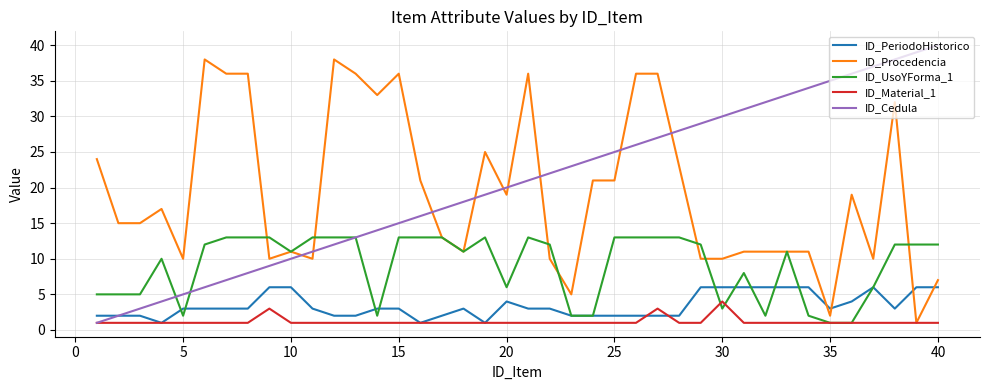

How many values in the ID_Procedencia series are below 17?

20